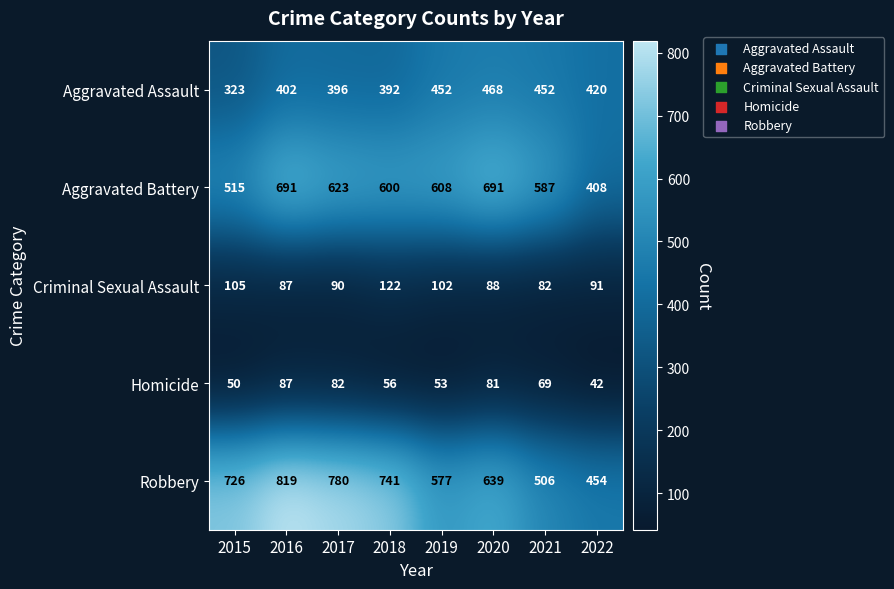

What is the difference between the second highest and minimum values in the Robbery series?

326